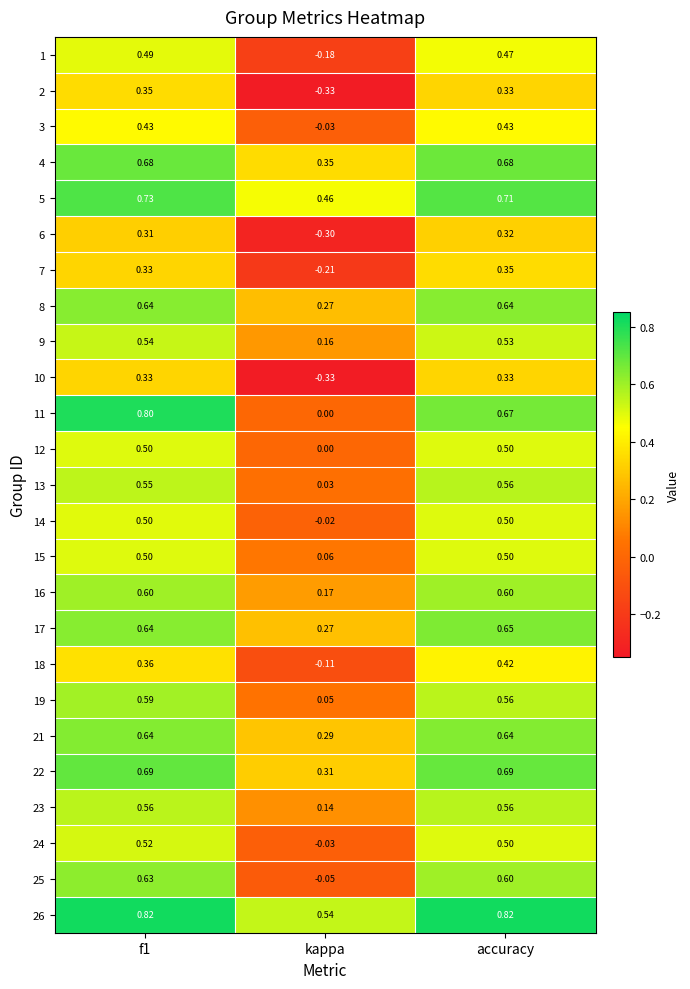

Which series has the largest total across all categories?

26